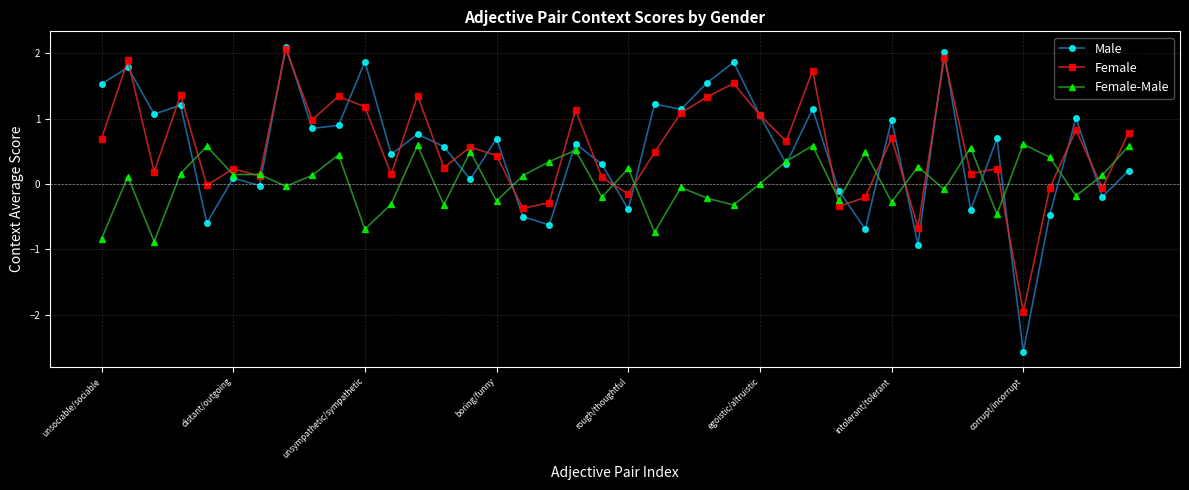

True or false: Female has more than 0 interior local peaks.

True